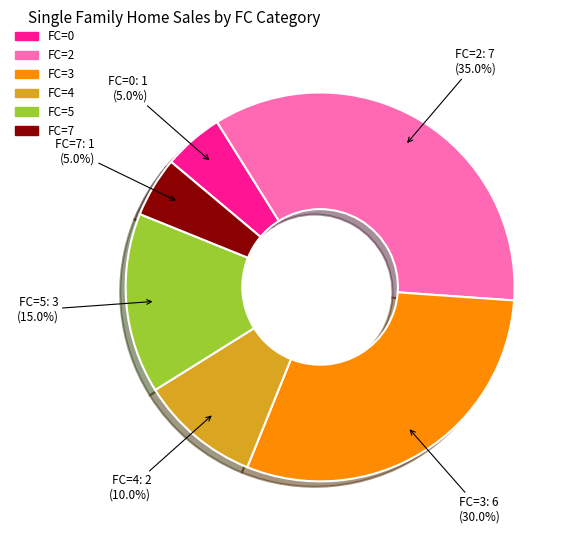

Is there a majority slice in this chart?

No